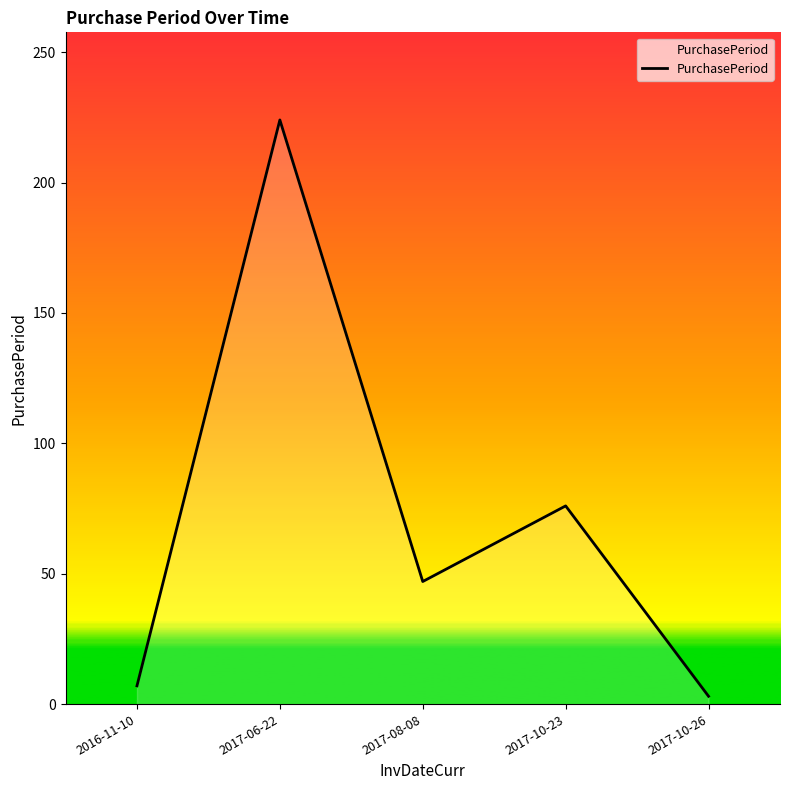

True or false: the data shows 47 at 2017-08-08.

True